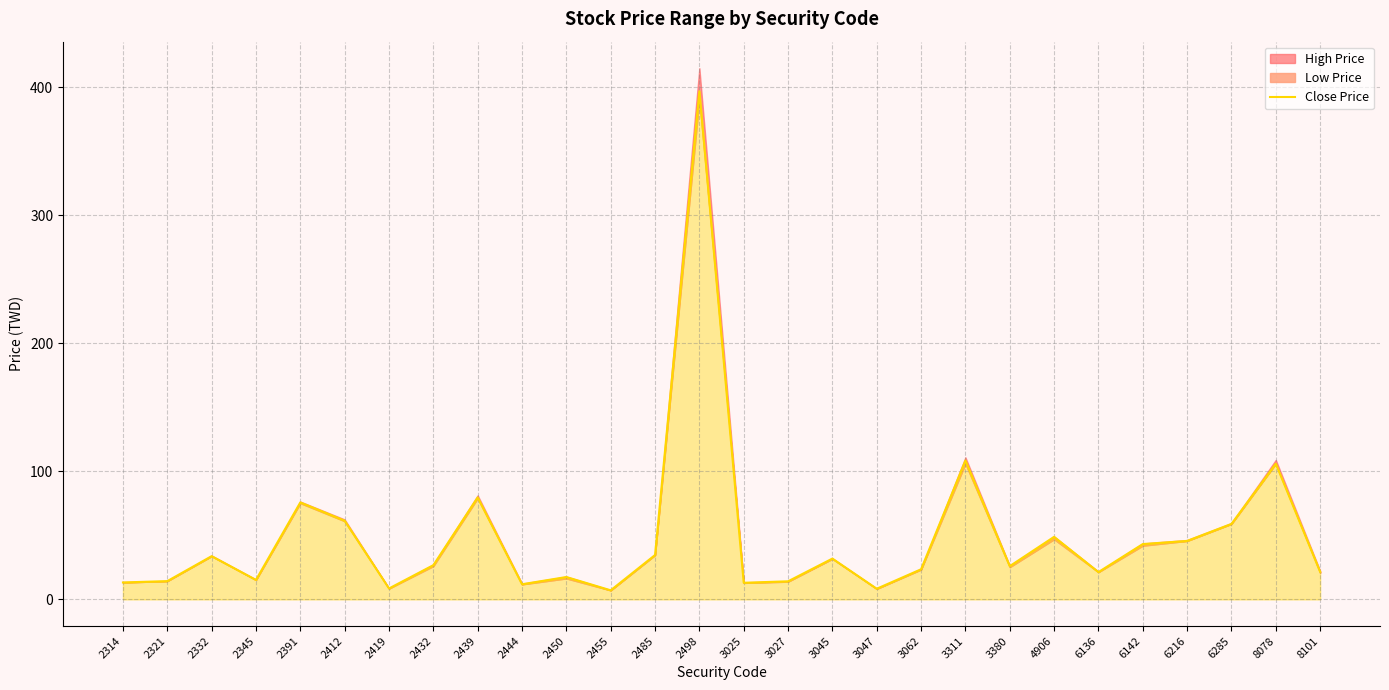

What is the smallest value displayed?

7.1